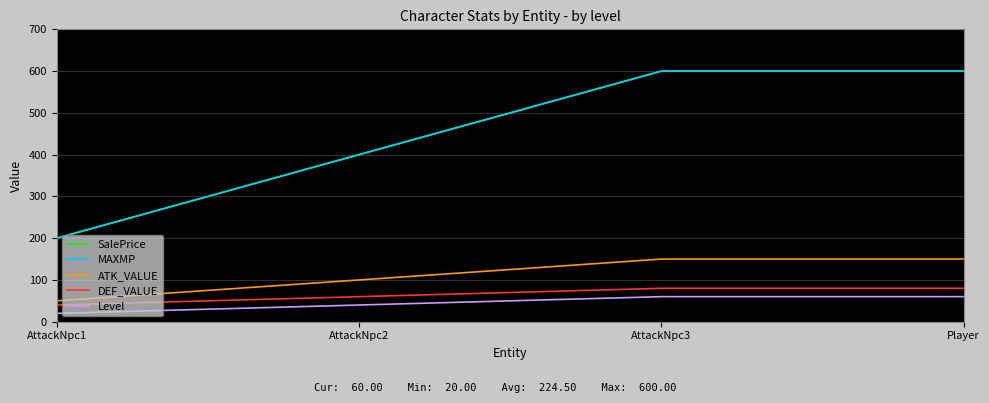

What is the label of the 2nd point from the left?

AttackNpc2